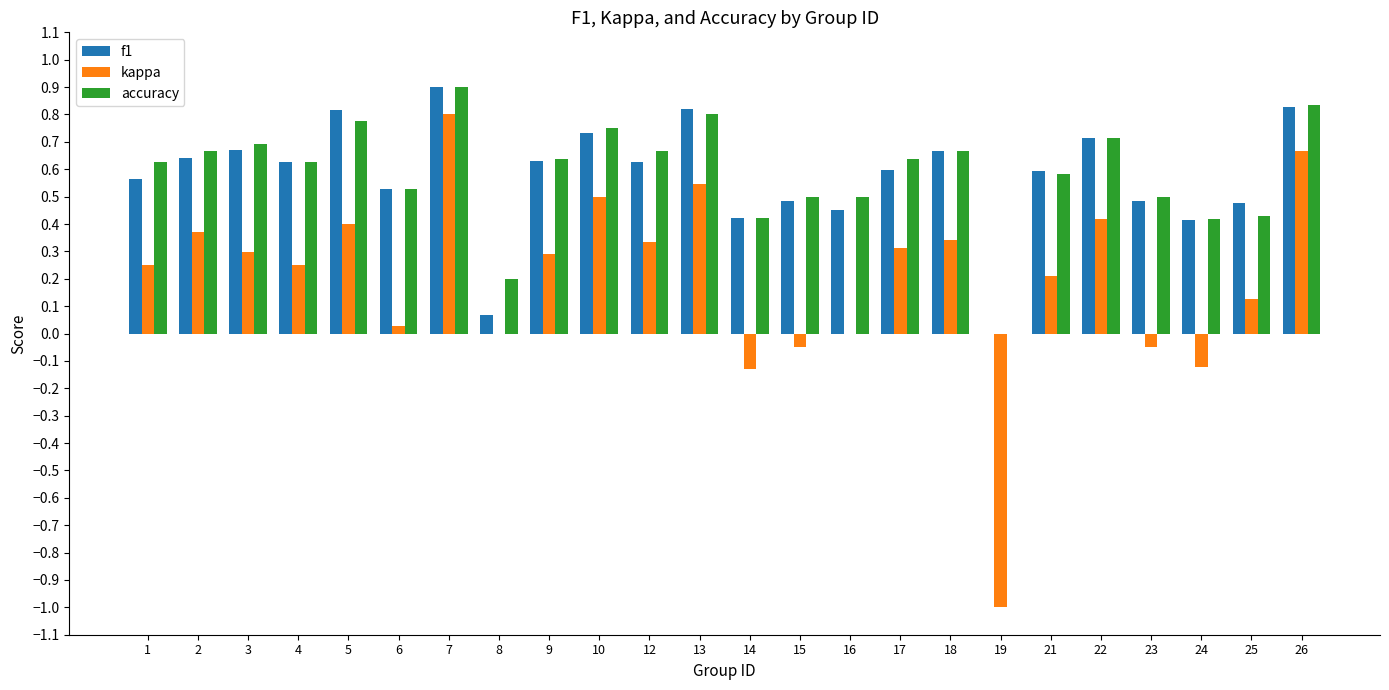

Between 1 and 6, which series saw the biggest shift?

kappa